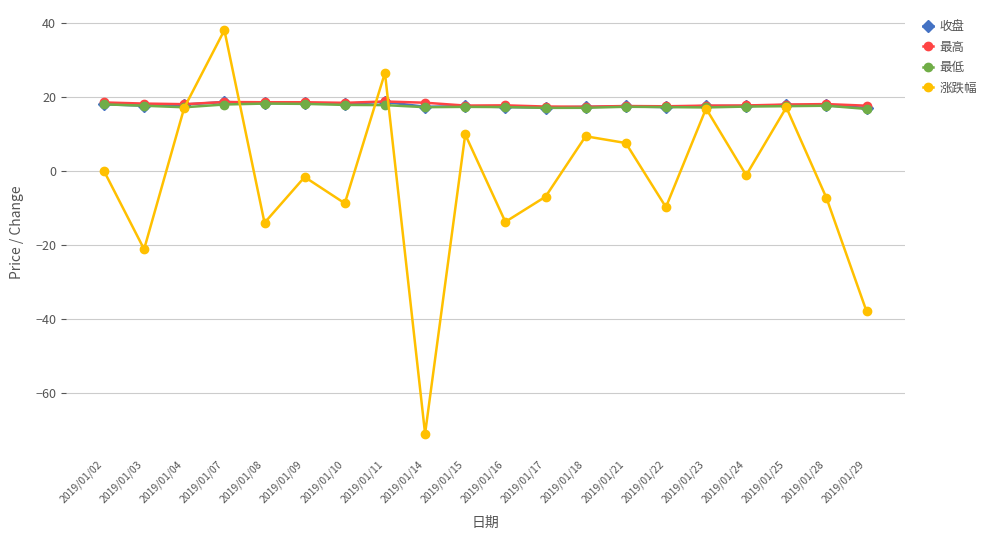

What is the smallest value displayed?

-70.9